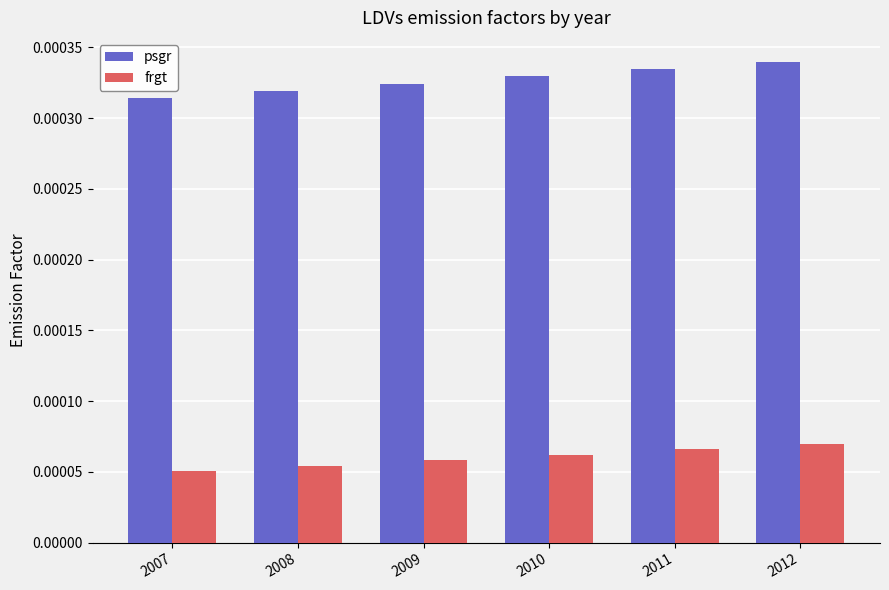

Is the value of psgr at 2011 greater than the value of frgt at 2008?

Yes